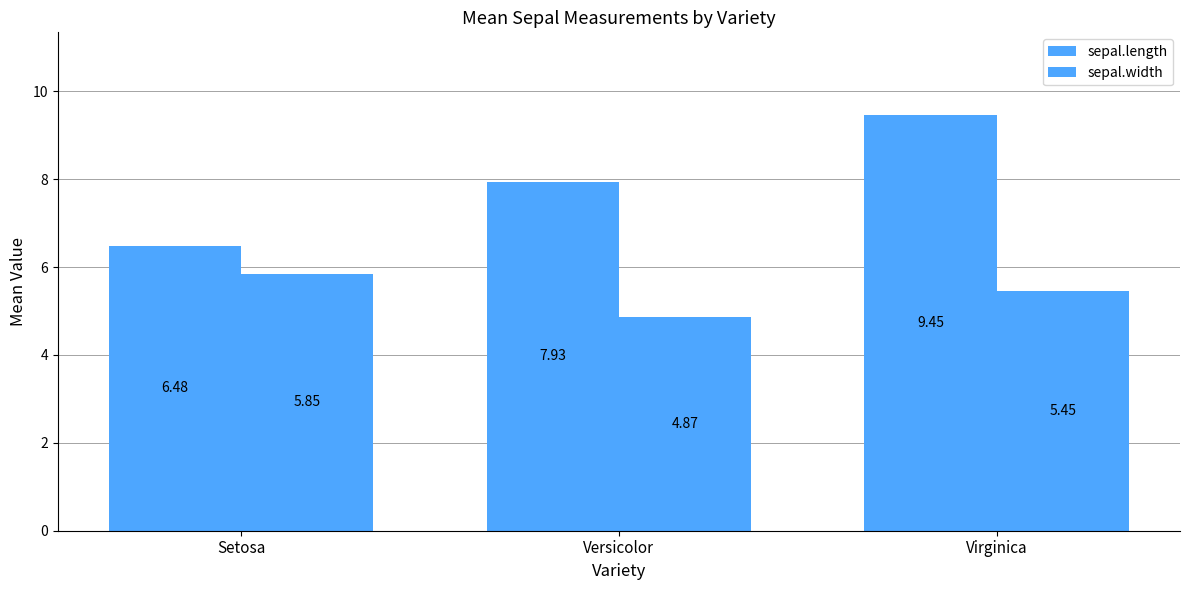

How many groups of bars are there?

3